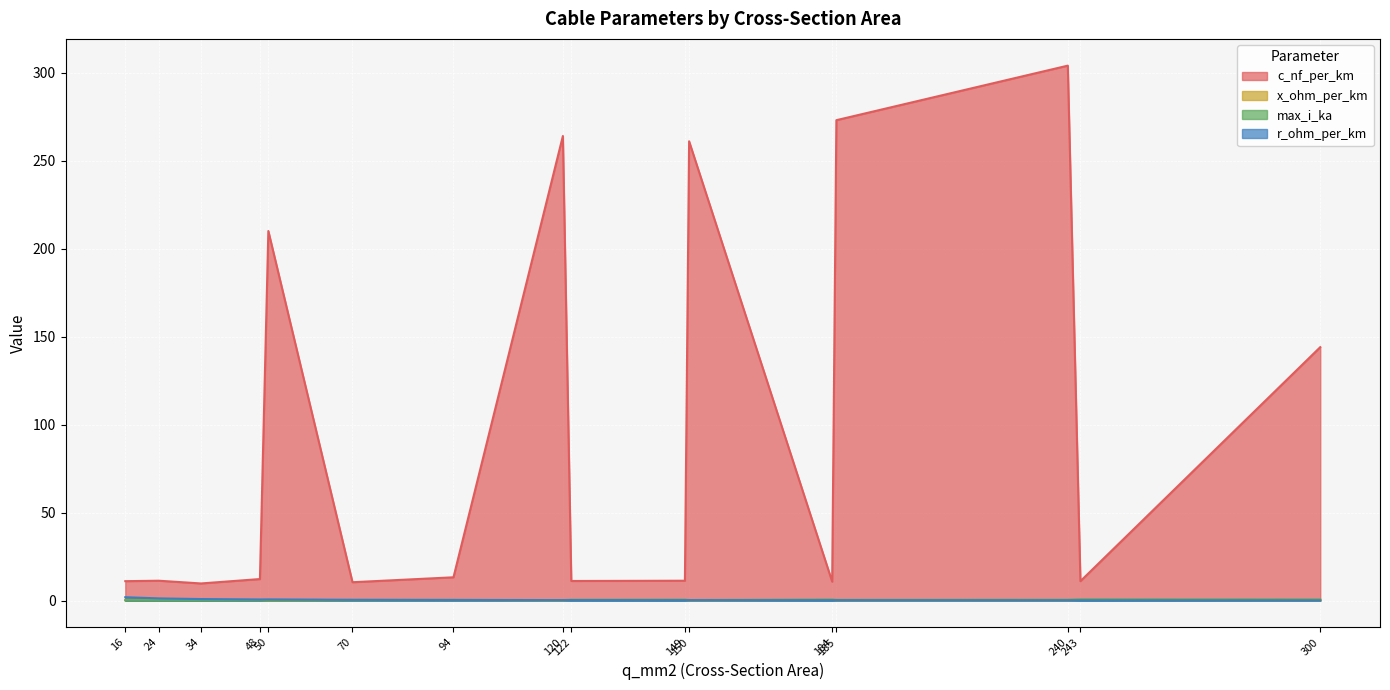

What is the total value across all series at 185?

273.6